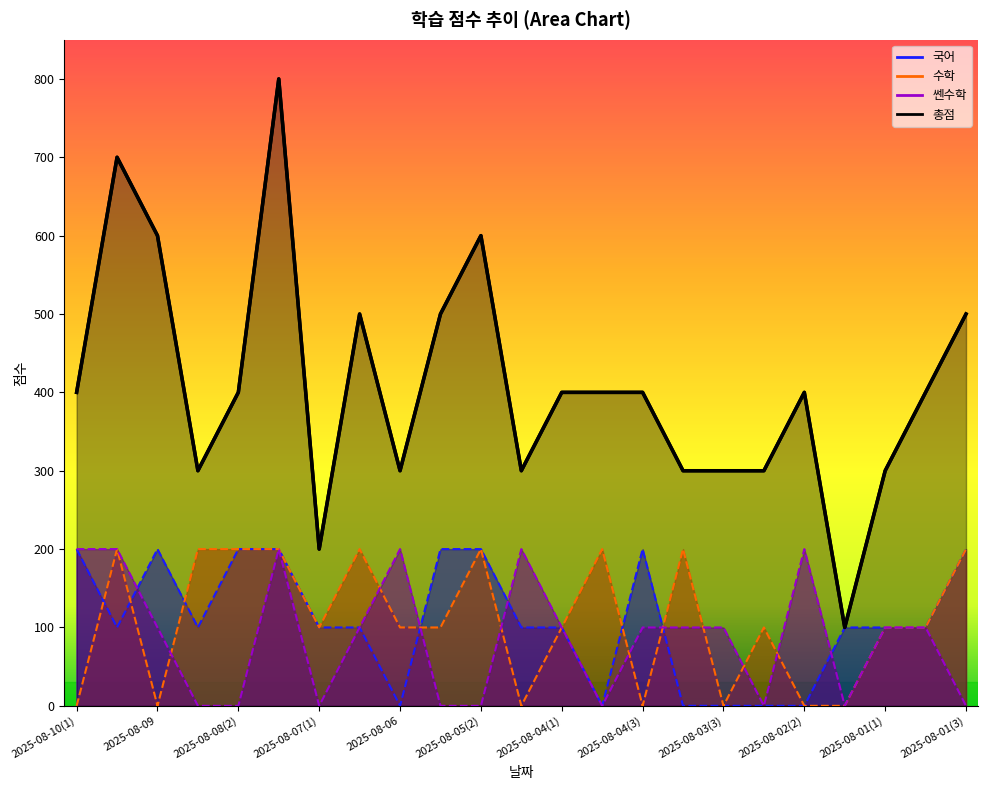

How many 쎈수학 values are between 0 and 200?

23